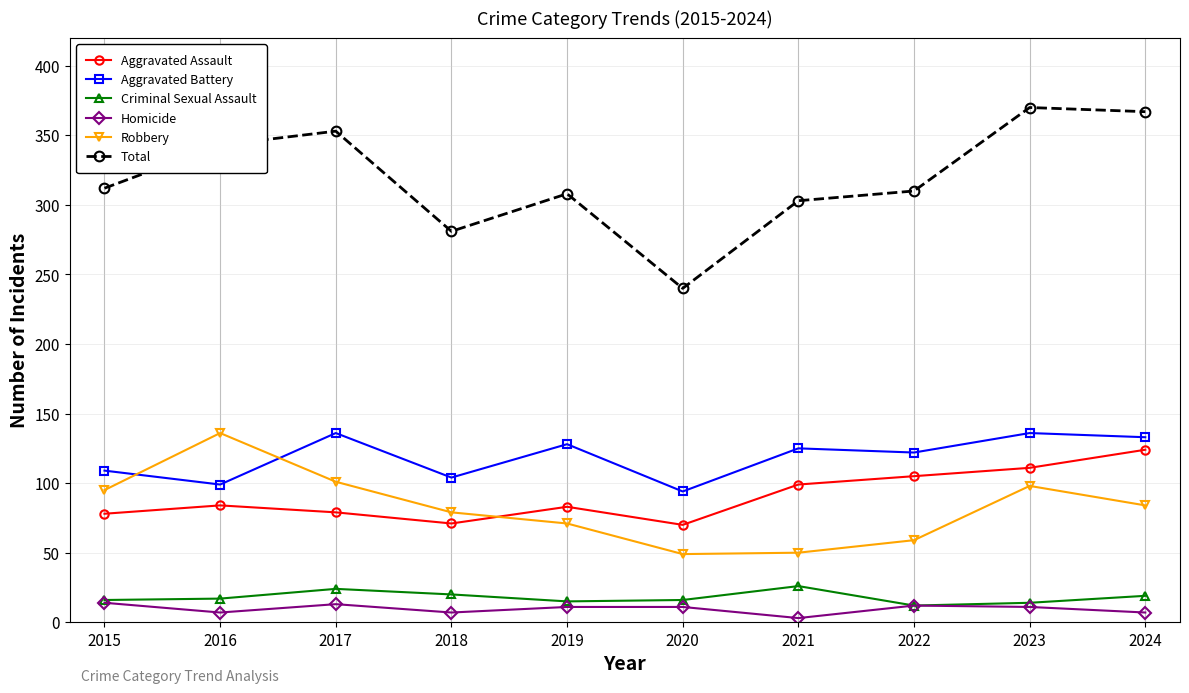

What is the average value of the Total series?

319